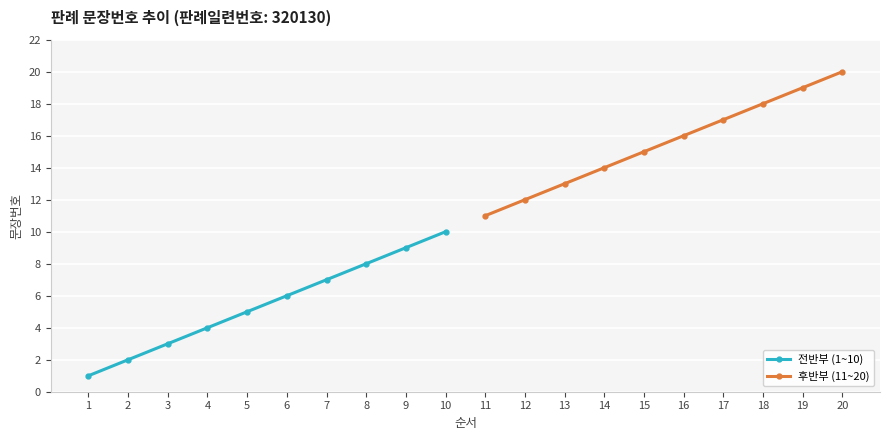

At how many categories does at least one series exceed 16?

4